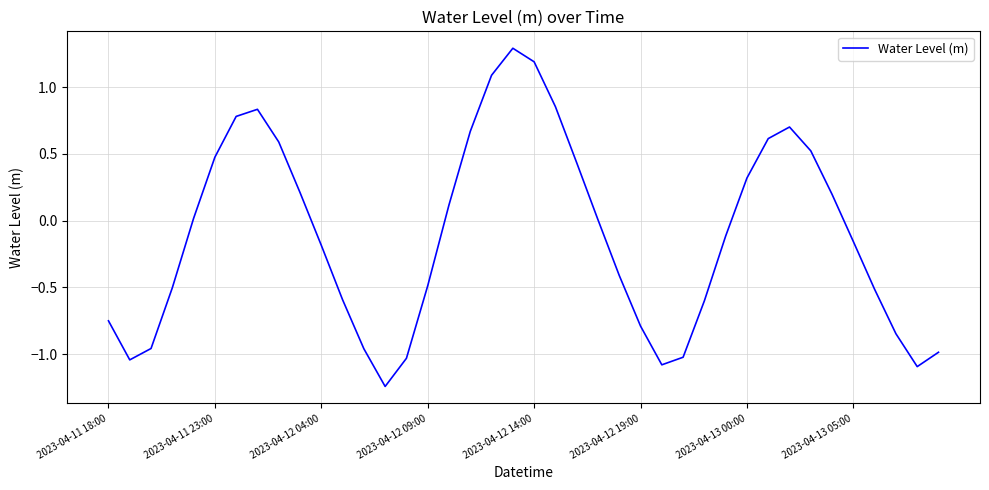

Does the chart display data point markers on the line(s)?

No